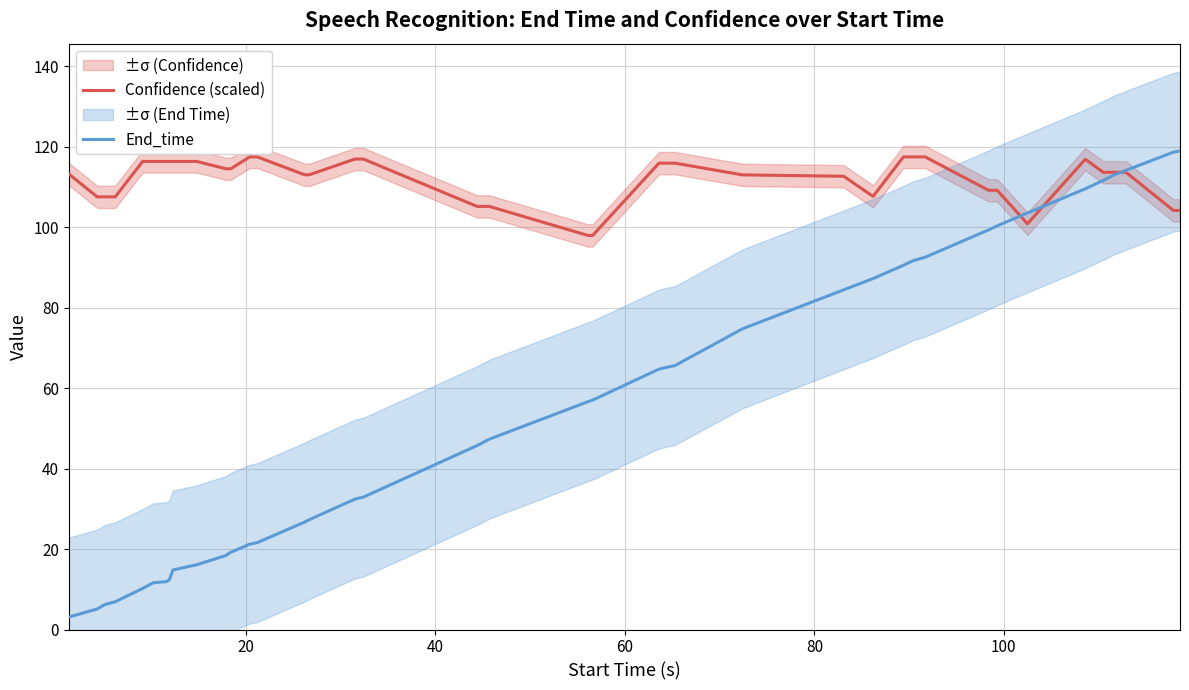

What is the minimum value for End_time?

3.1